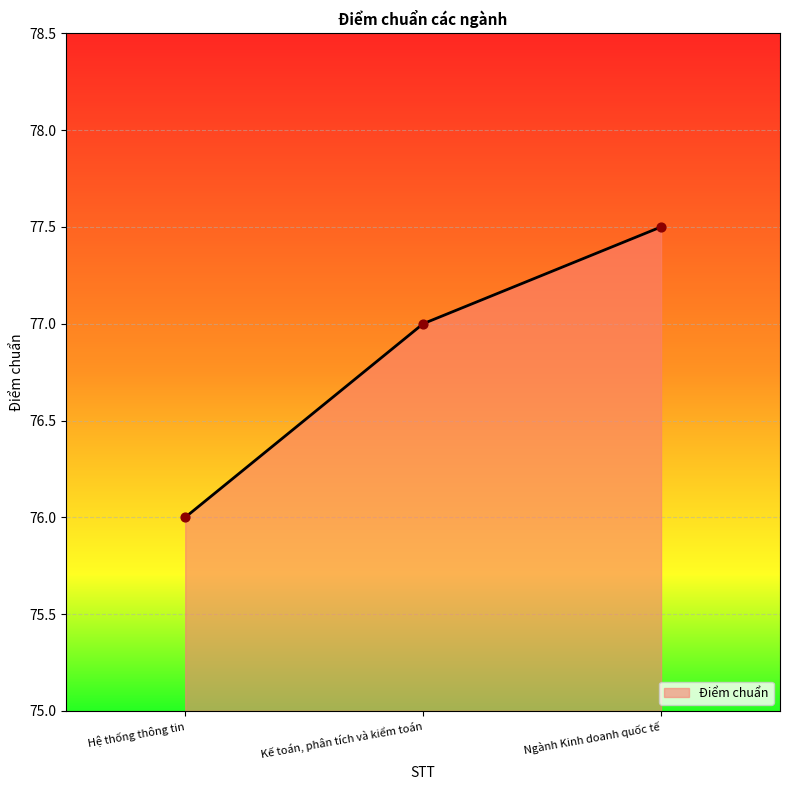

What is the change in value from Kế toán, phân tích và kiểm toán to Ngành Kinh doanh quốc tế?

+0.5